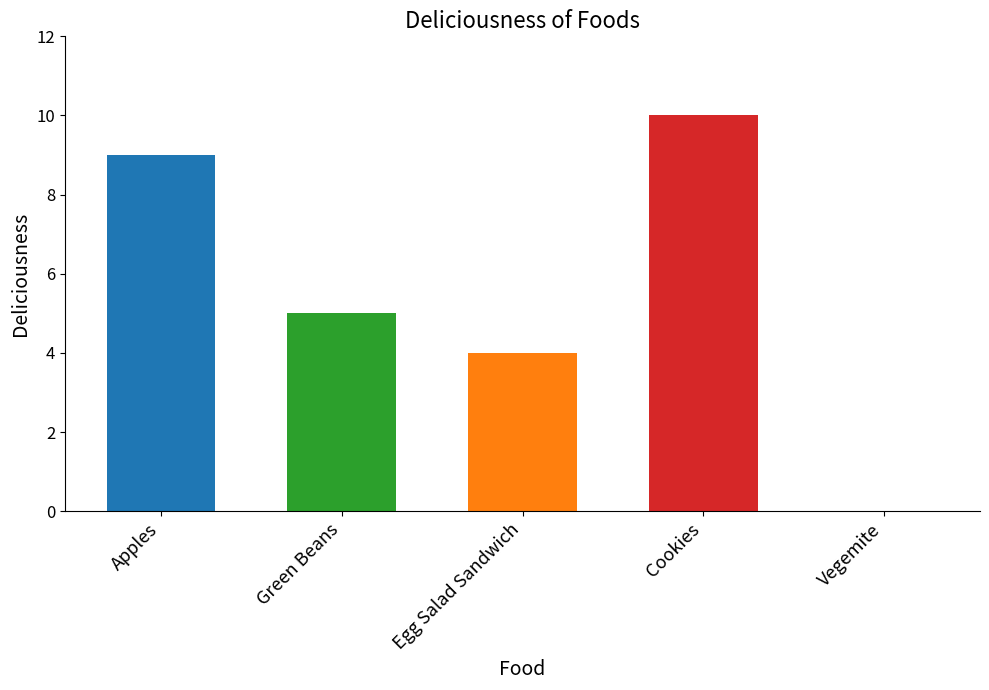

The chart shows a value of -6 at Vegemite. True or false?

False